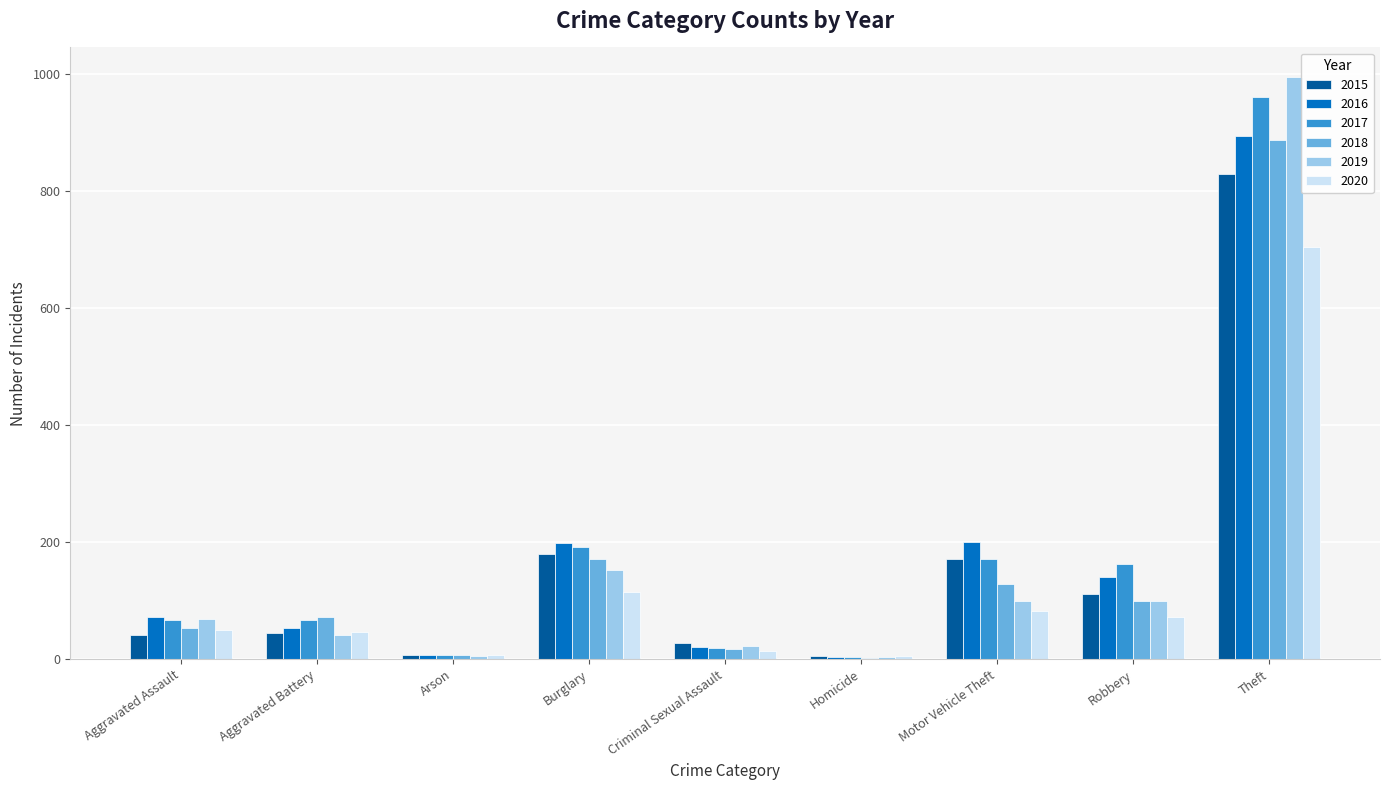

Is it true that 2020 equals 315 at Theft?

False